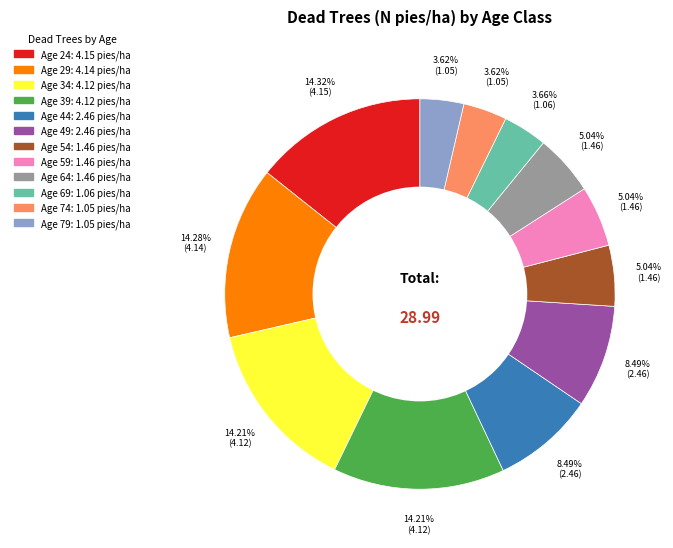

Is there a majority slice in this chart?

No